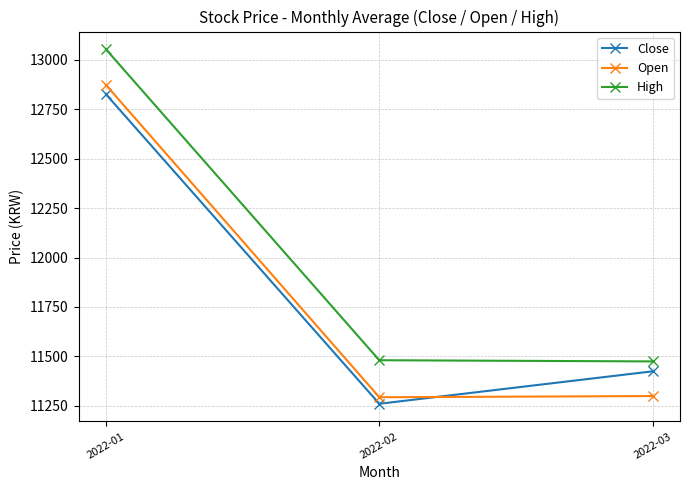

What are all the series names shown in the legend?

Close, Open, High